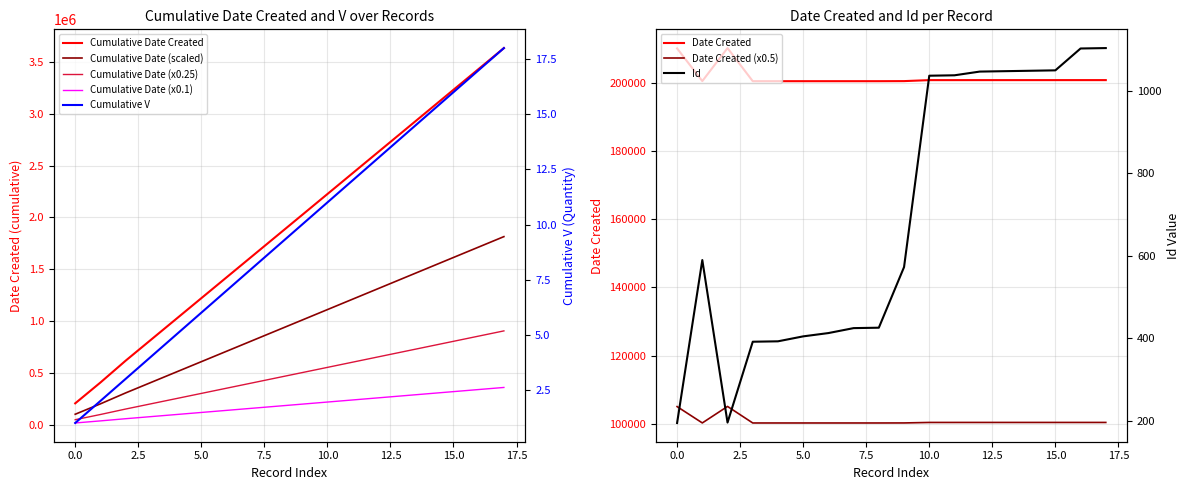

True or false: Date Created and Date Created (x0.5) intersect in this chart.

False